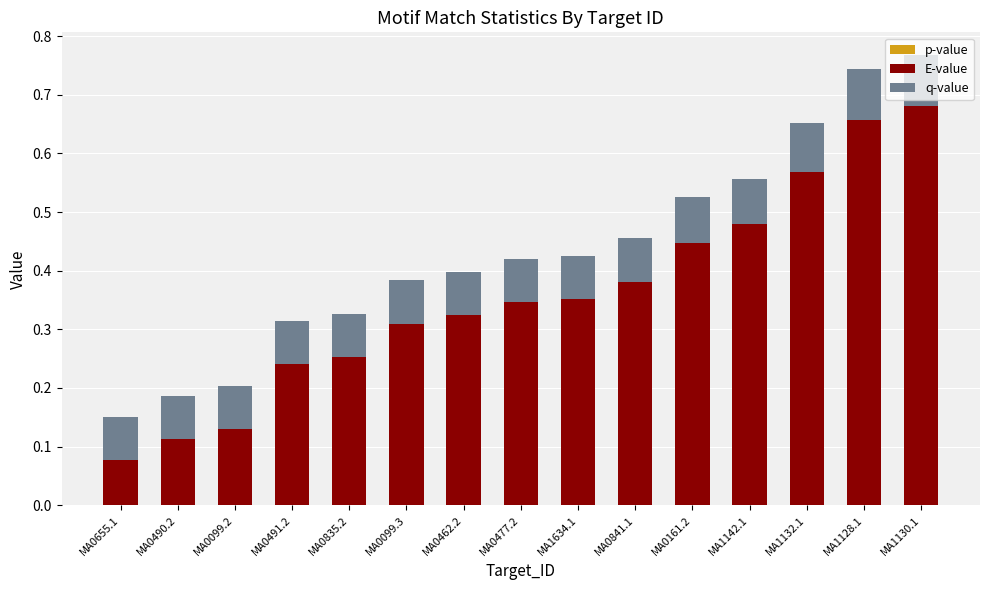

List the series in order of their overall mean, highest first.

E-value, q-value, p-value